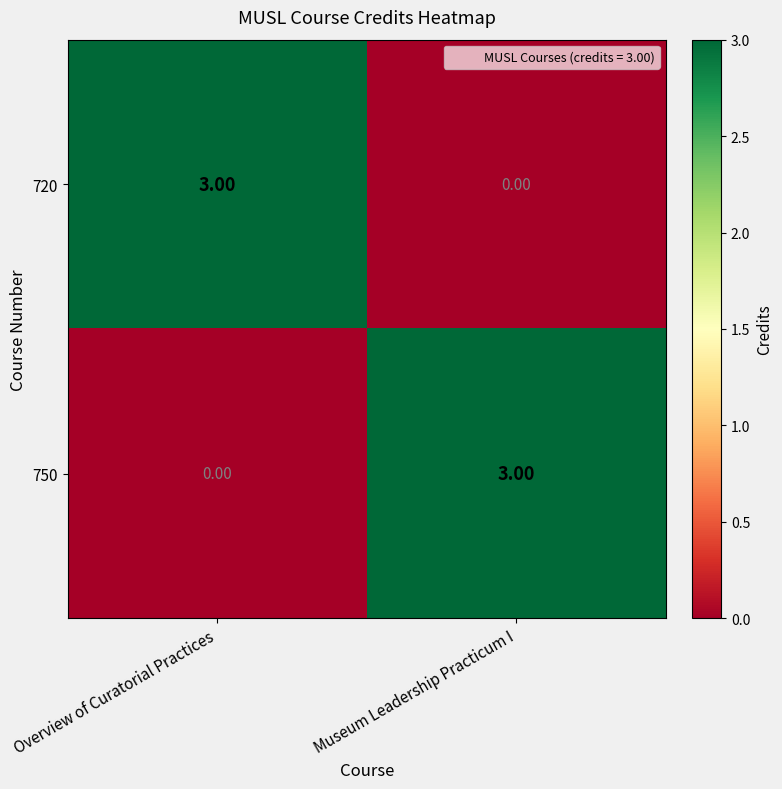

At how many categories does at least one series exceed 2?

2